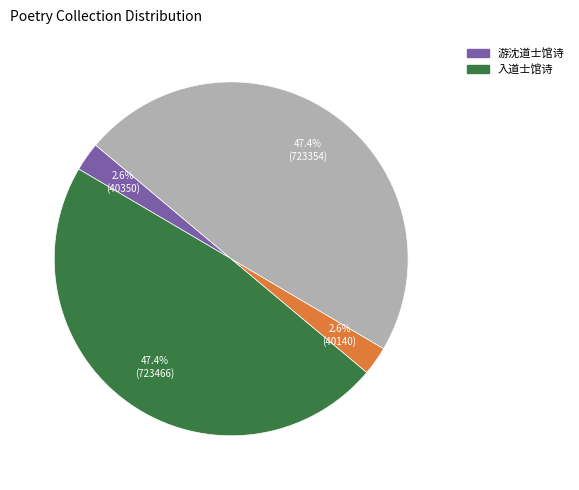

Does any single category account for the majority?

No